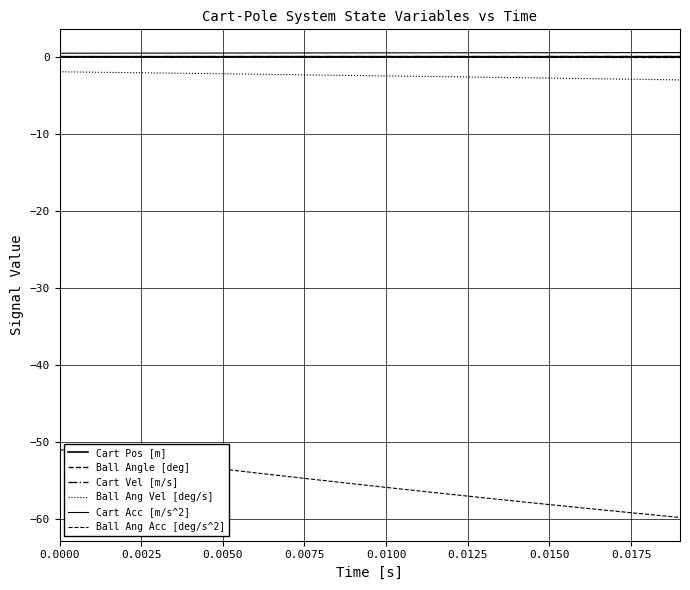

How many lines are shown in the chart?

6